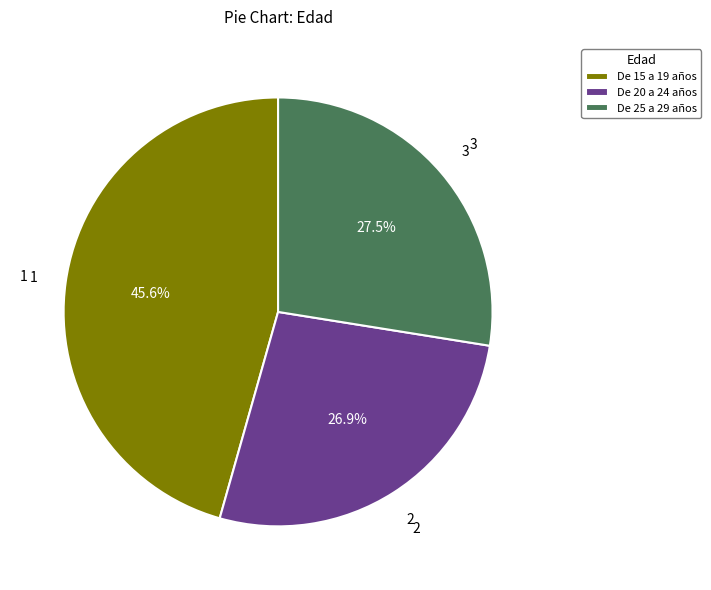

Between De 25 a 29 años and De 15 a 19 años, which is larger?

De 15 a 19 años